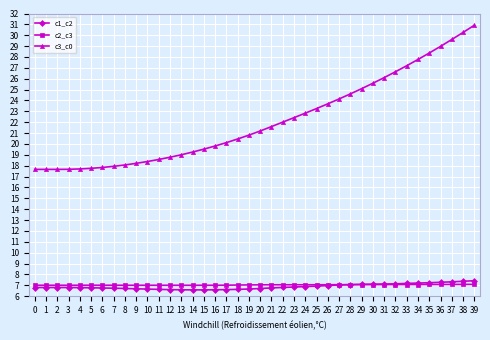

What is the total value across all series at 10?

32.0